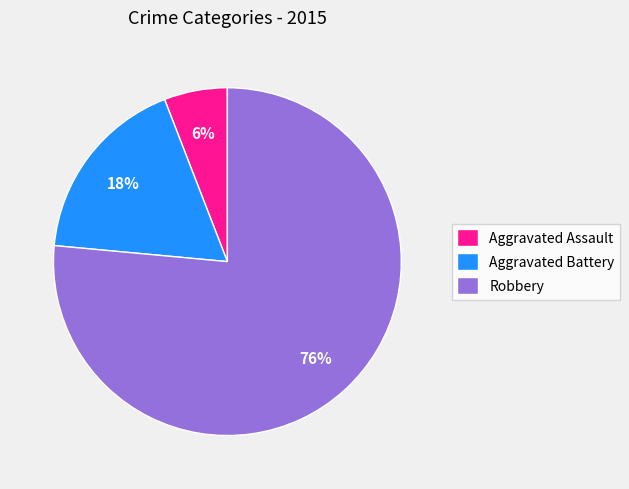

Which category has the smallest portion of the pie?

Aggravated Assault